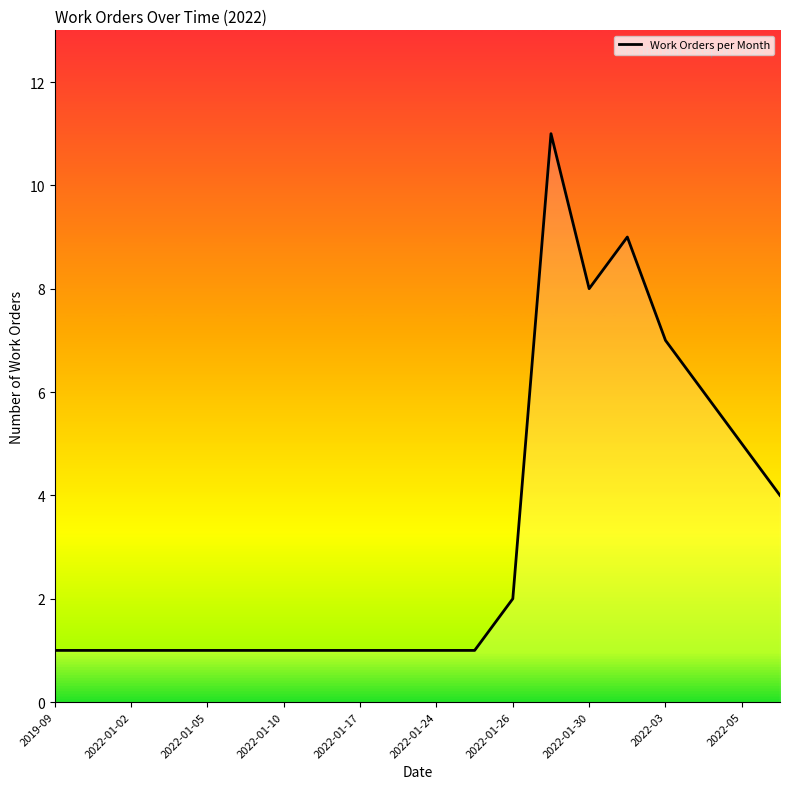

Reading left to right, transcribe all the data shown in this chart.

1	1	1	1	1	1	1	1	1	1	1	1	2	11	8	9	7	6	5	4